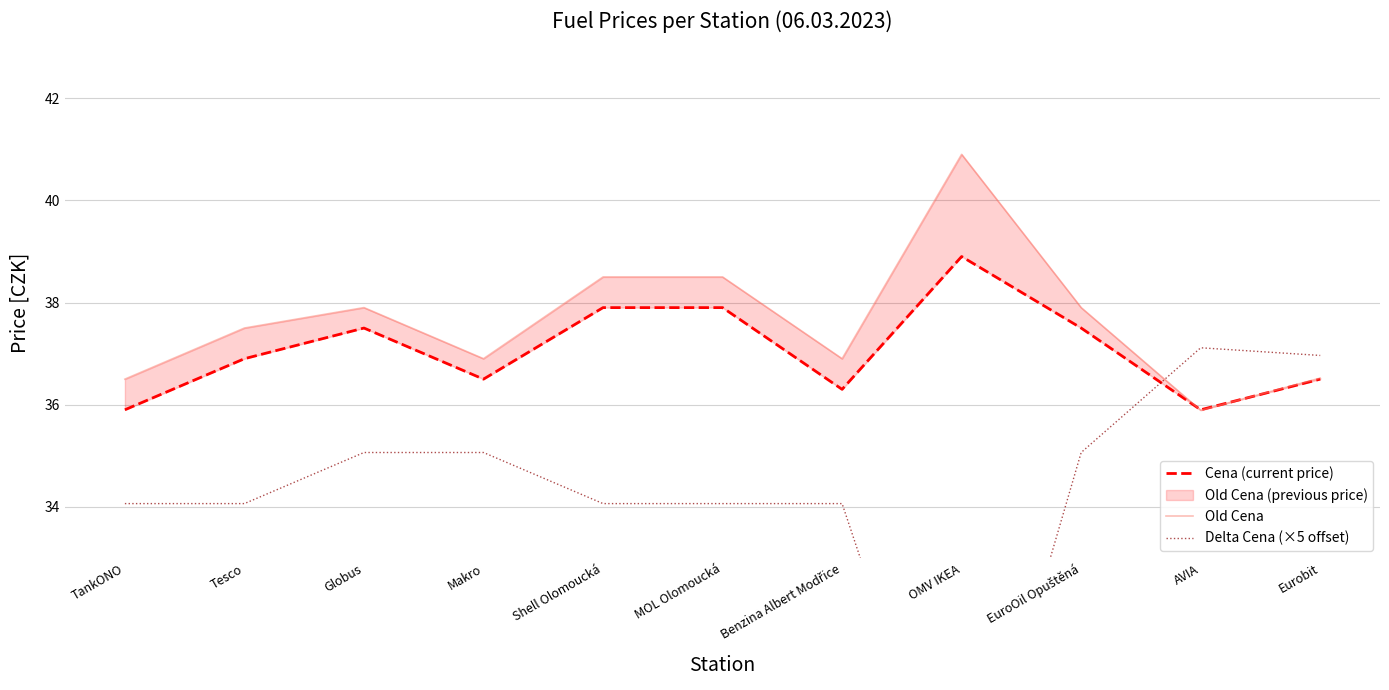

The value of Cena (current price) at EuroOil Opuštěná is 60.4. True or false?

False